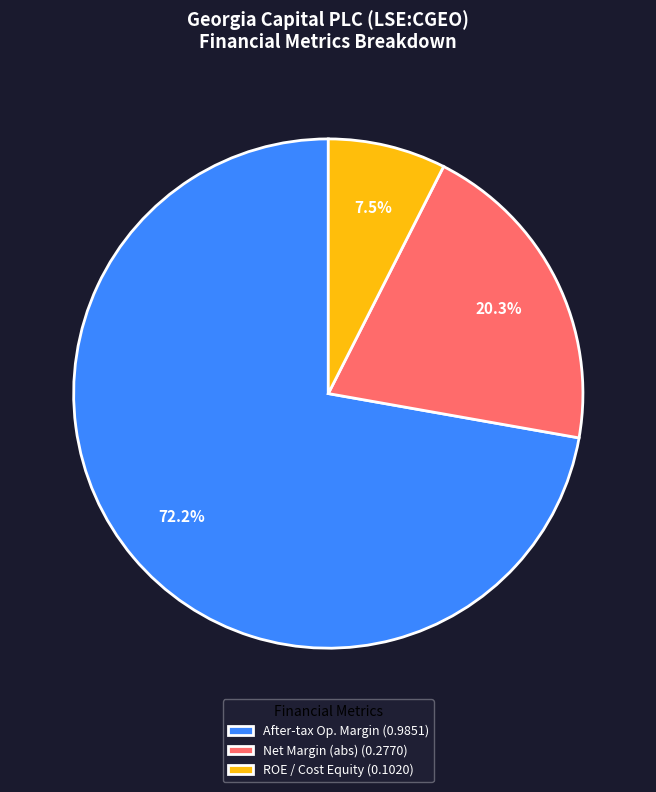

How many segments does this pie chart have?

3